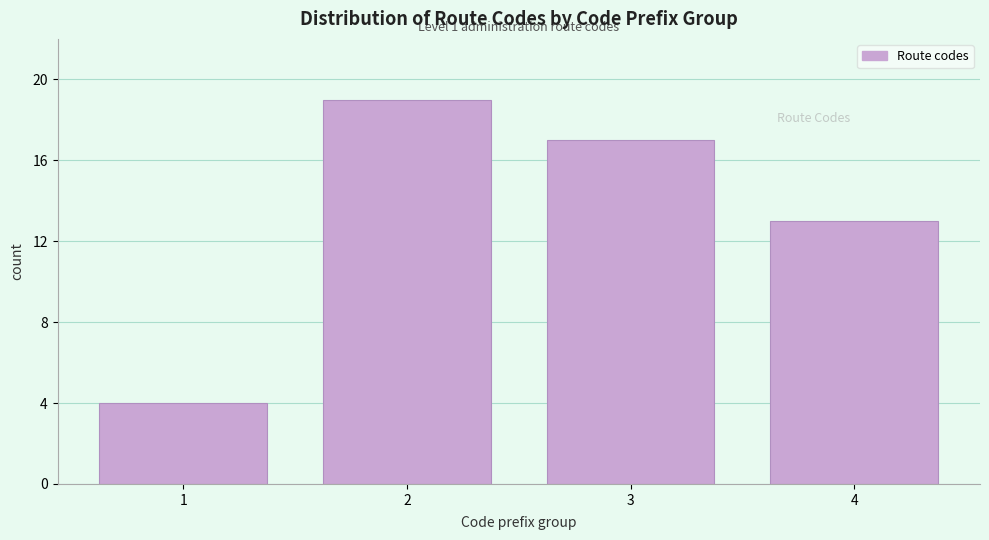

Reading left to right, what are all the values shown in this chart?

4	19	17	13